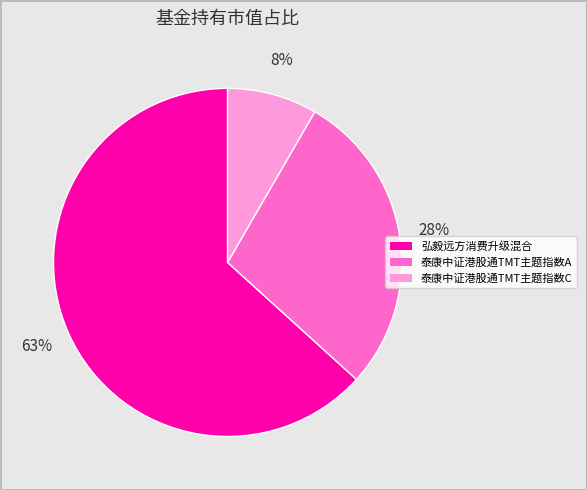

To the nearest percent, what portion does 泰康中证港股通TMT主题指数C represent?

8%